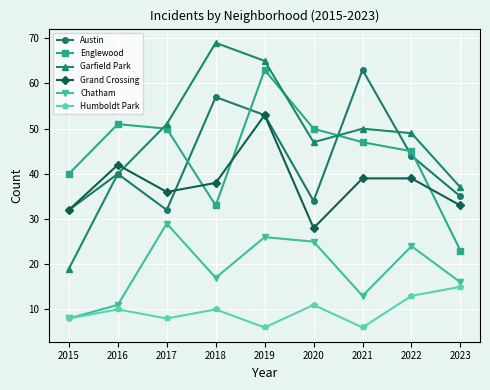

How many interior local valleys does the Englewood series have?

1